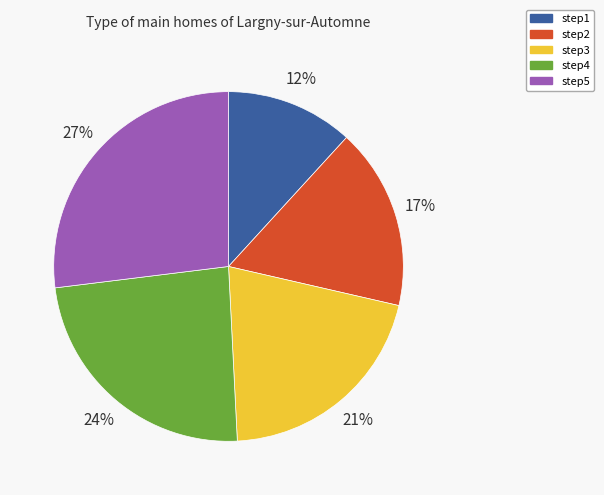

To the nearest percent, what is the combined percentage of step4 and step2?

41%